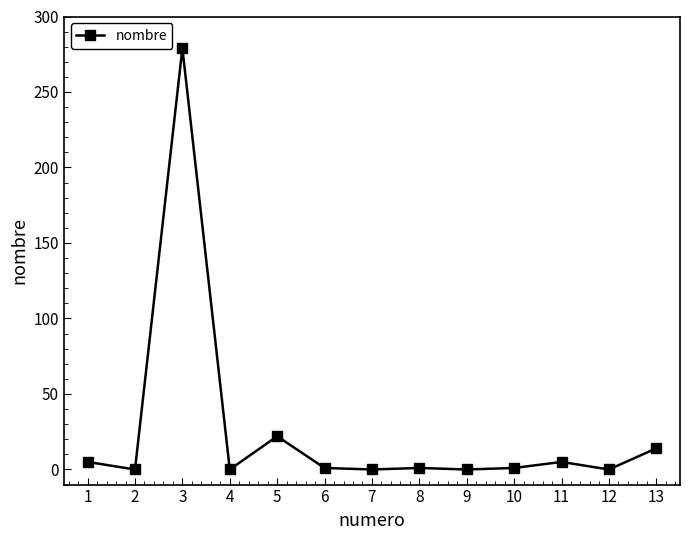

At which category does the data reach its first local valley?

2